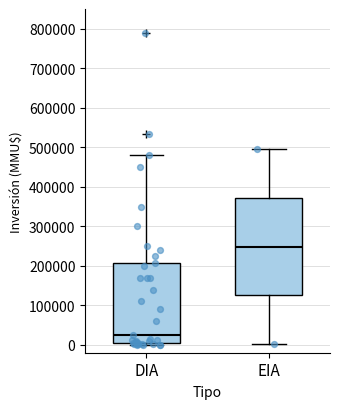

Which box is the tallest, from its lower edge to its upper edge?

EIA